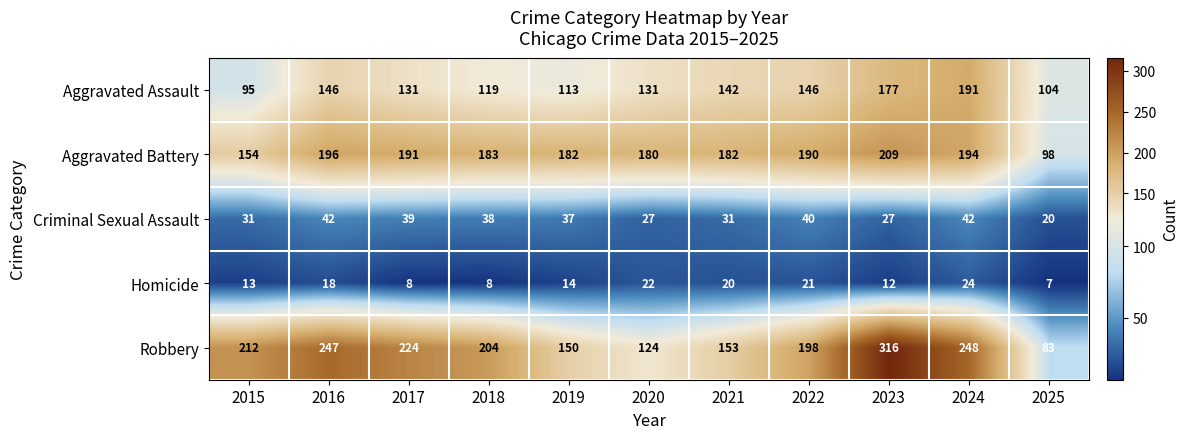

How many categories are shown in the chart?

11